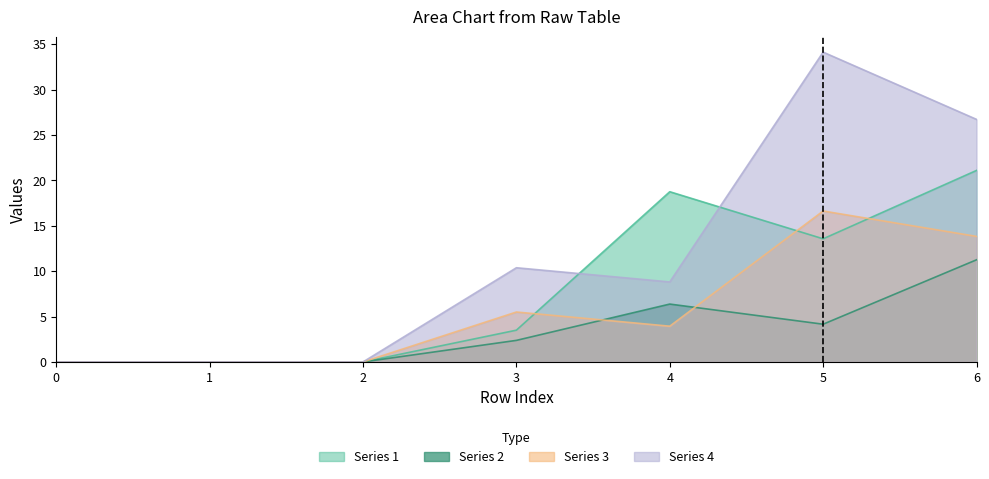

True or false: 3 has more than 1 interior local peaks.

True